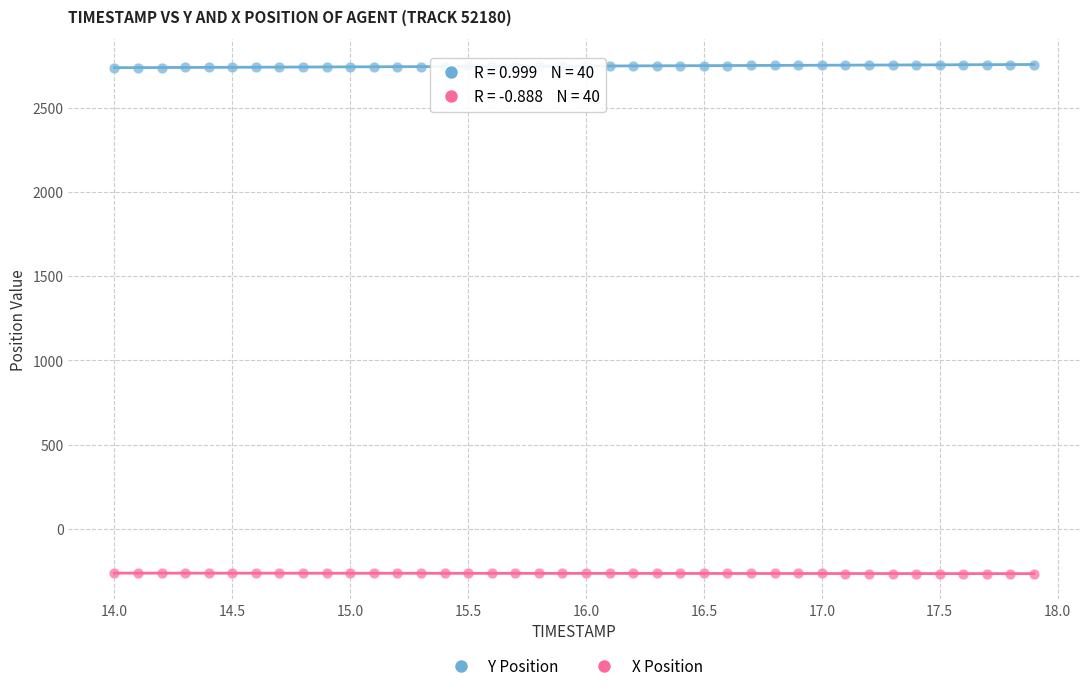

Across all data points, what is the range of Y values (max minus min)?

3021.8